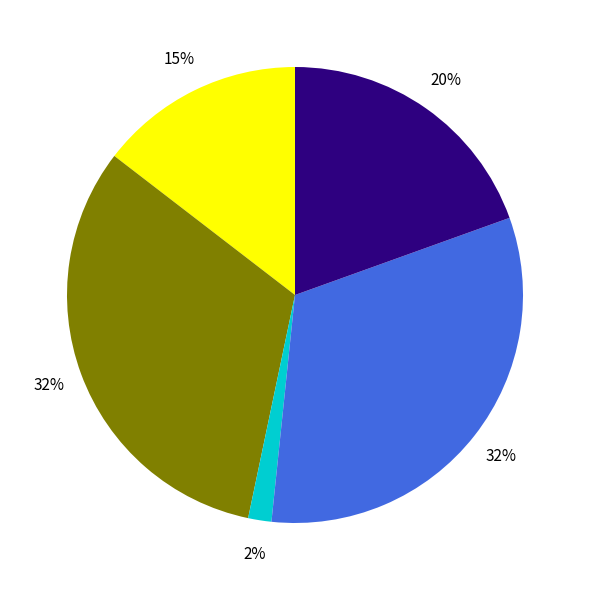

Does any single category account for the majority?

No